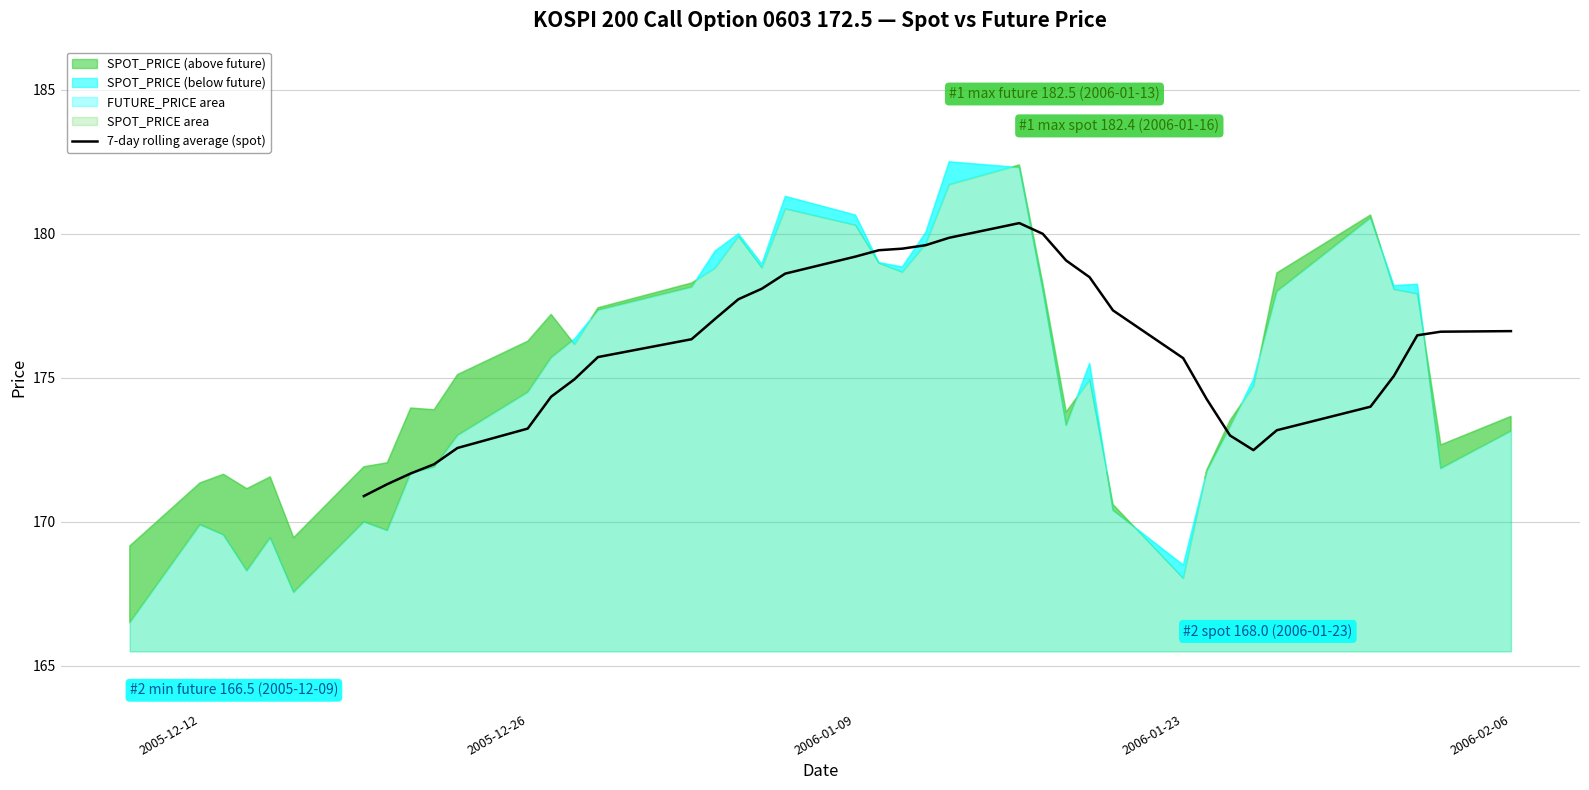

What is the lowest value of the 7-day rolling average (spot) series?

170.9